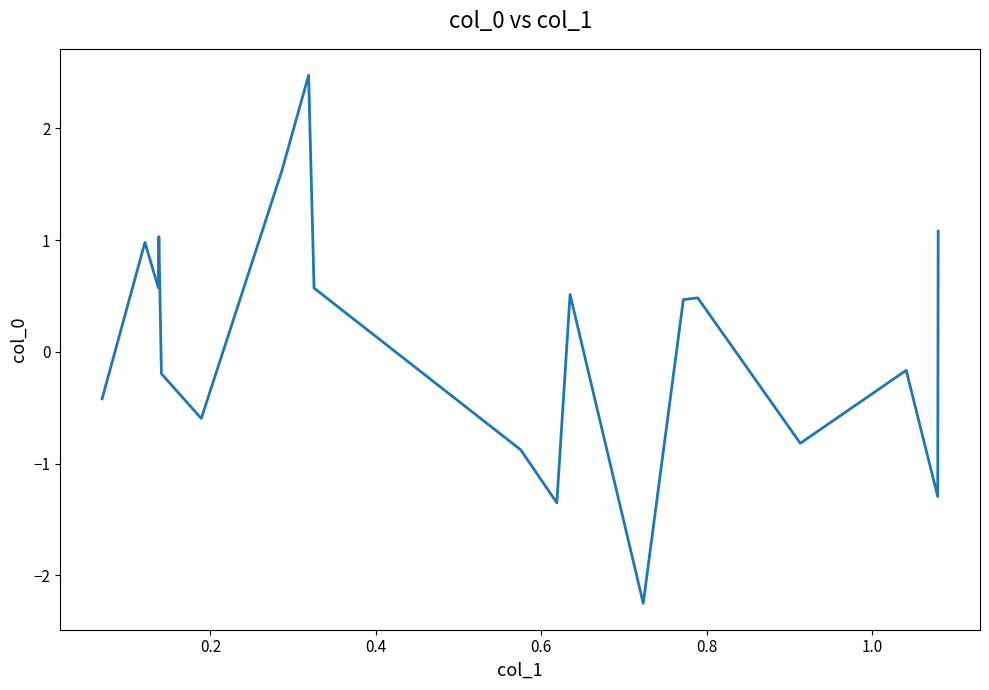

What is the difference between the maximum and minimum values?

4.7